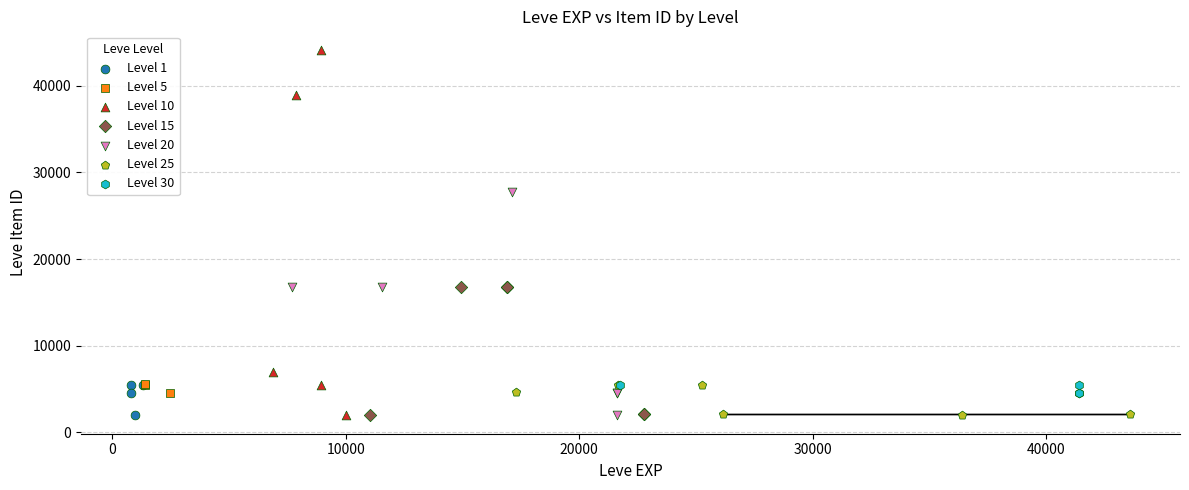

Which series reaches the maximum Y coordinate?

Level 10